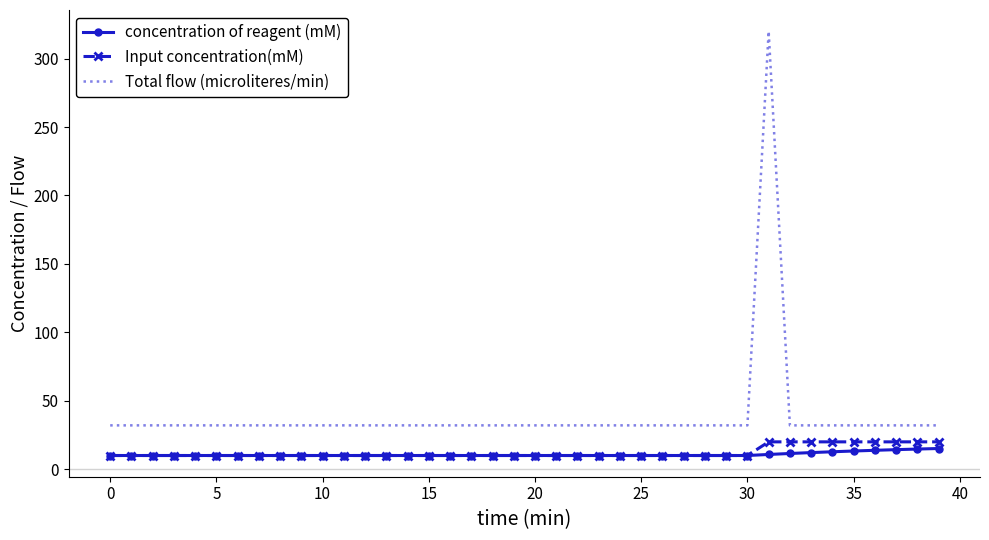

Which series has the widest spread of values?

Total flow (microliteres/min)